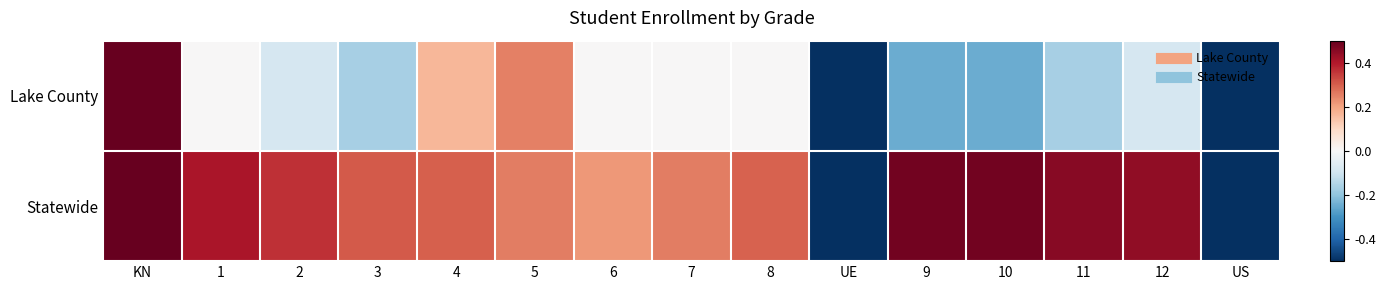

Reading left to right, transcribe all the data shown in this chart.

Lake County: KN=0.5	1=0.0	2=-0.1	3=-0.2	4=0.2	5=0.2	6=0.0	7=0.0	8=0.0	UE=-0.5	9=-0.2	10=-0.2	11=-0.2	12=-0.1	US=-0.5
Statewide: KN=0.5	1=0.4	2=0.4	3=0.3	4=0.3	5=0.3	6=0.2	7=0.3	8=0.3	UE=-0.5	9=0.5	10=0.5	11=0.5	12=0.4	US=-0.5